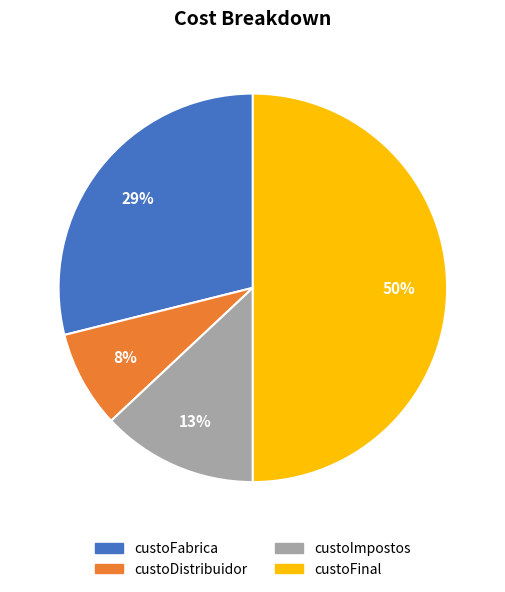

Rank the categories by value from highest to lowest.

custoFinal, custoFabrica, custoImpostos, custoDistribuidor